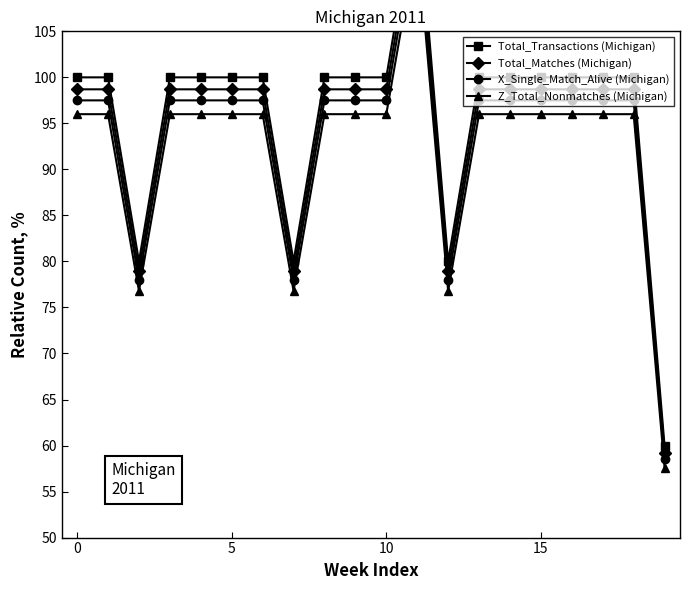

Reading left to right, what are all the values shown in this chart?

Total_Transactions (Michigan): 100.0	100.0	80.0	100.0	100.0	100.0	100.0	80.0	100.0	100.0	100.0	120.0	80.0	100.0	100.0	100.0	100.0	100.0	100.0	60.0
Total_Matches (Michigan): 98.7	98.7	79.0	98.7	98.7	98.7	98.7	79.0	98.7	98.7	98.7	118.4	79.0	98.7	98.7	98.7	98.7	98.7	98.7	59.2
X_Single_Match_Alive (Michigan): 97.5	97.5	78.0	97.5	97.5	97.5	97.5	78.0	97.5	97.5	97.5	117.0	78.0	97.5	97.5	97.5	97.5	97.5	97.5	58.5
Z_Total_Nonmatches (Michigan): 96.0	96.0	76.8	96.0	96.0	96.0	96.0	76.8	96.0	96.0	96.0	115.2	76.8	96.0	96.0	96.0	96.0	96.0	96.0	57.6